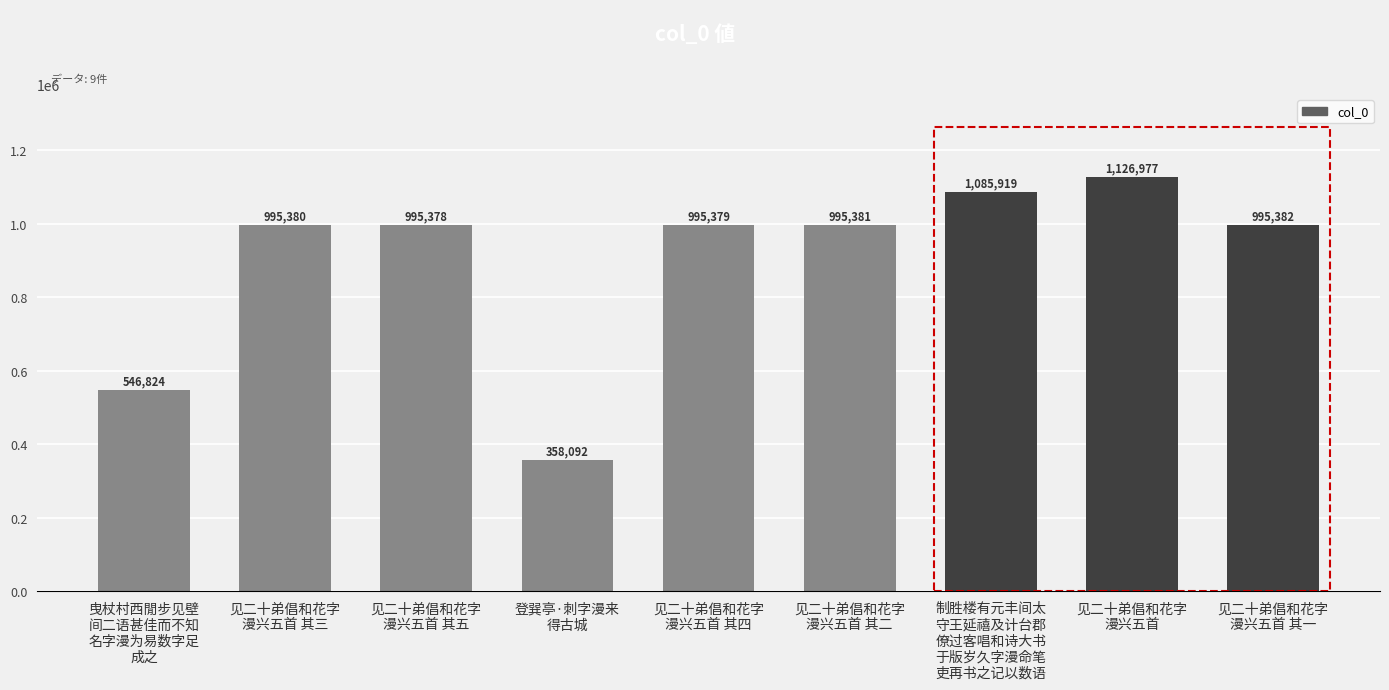

What is the label of the 6th bar from the right?

登巽亭·刺字漫来
得古城